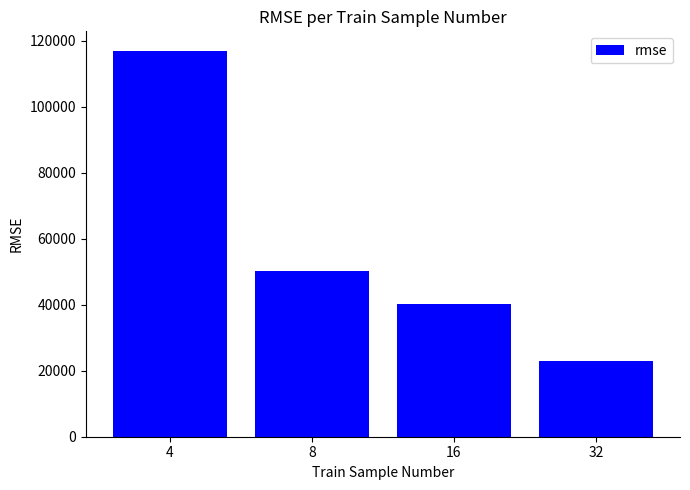

What is the average value?

57606.6